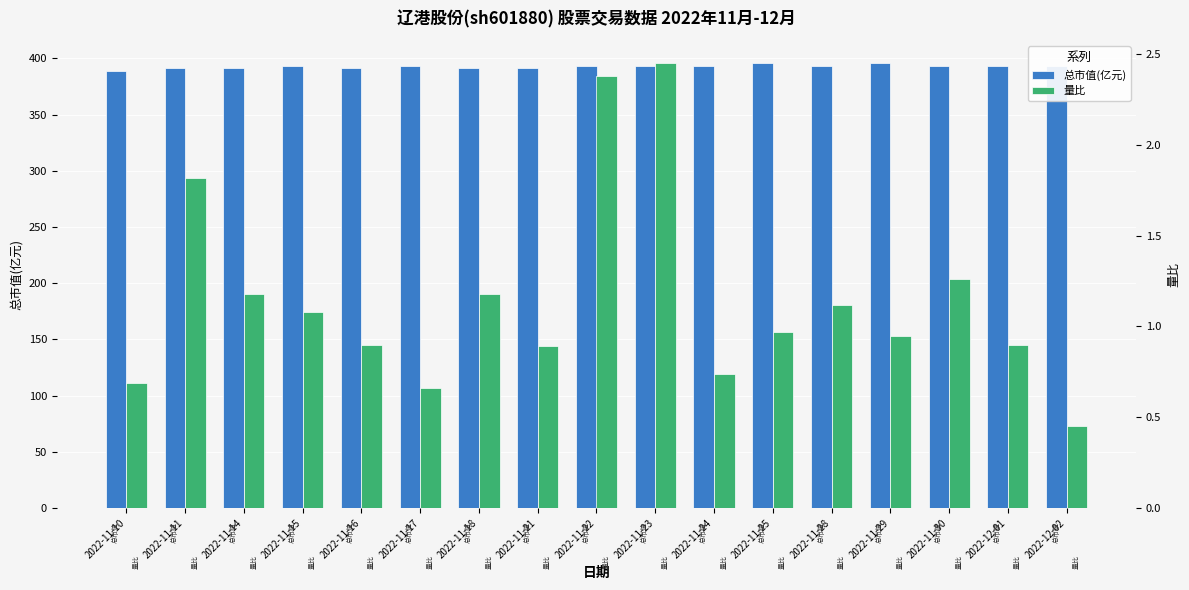

What is the difference between the second highest and second lowest values in the 量比 series?

1.7